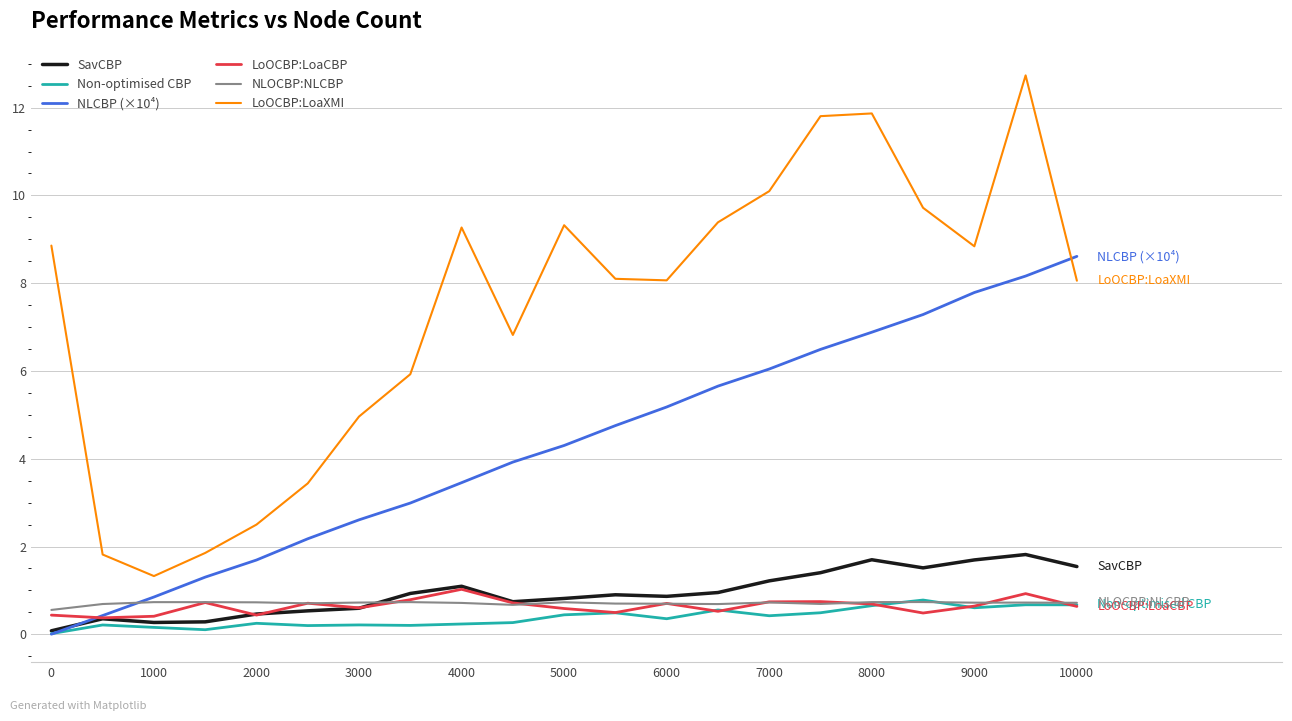

True or false: Non-optimised CBP and LoOCBP:LoaXMI cross at least once.

False